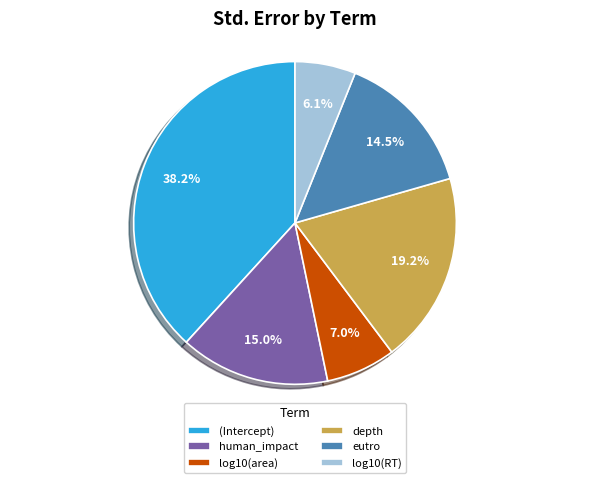

Combined, what portion of the pie is log10(area) and (Intercept)?

45.2%